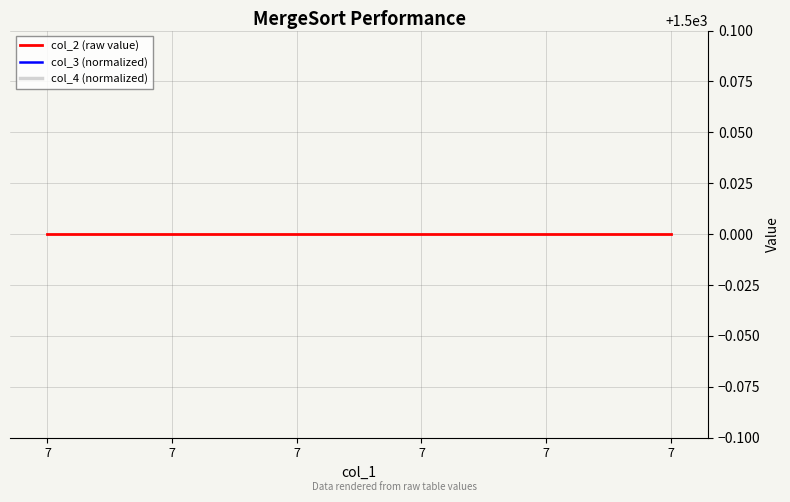

Where is col_2 (raw value) nearest to the value 1500?

7